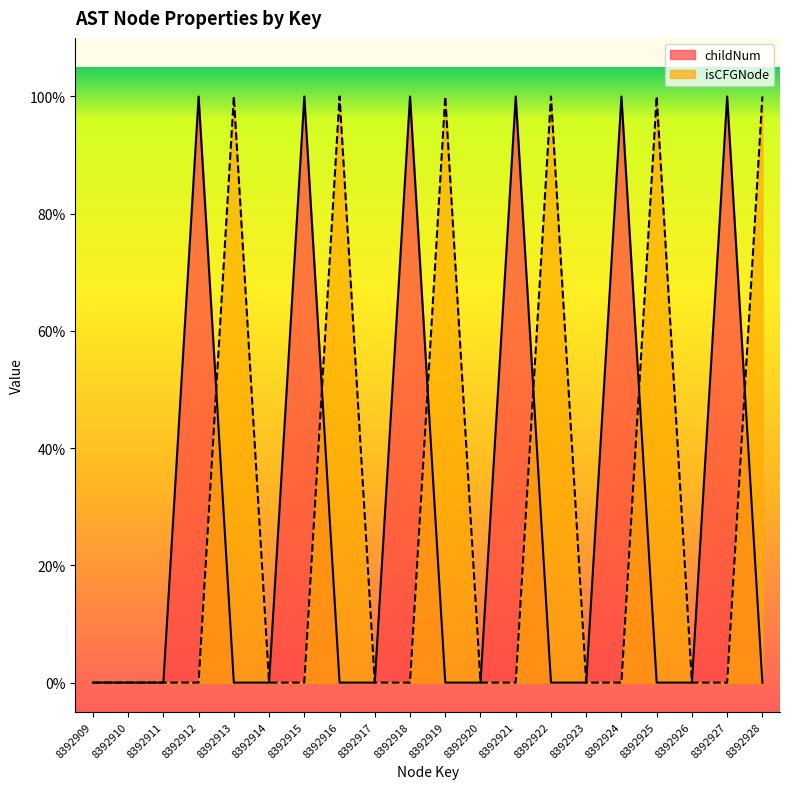

At how many categories does at least one series exceed 0?

12